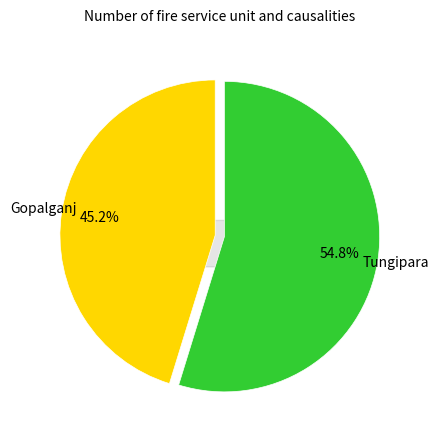

Is there any slice that represents more than half of the pie?

Yes